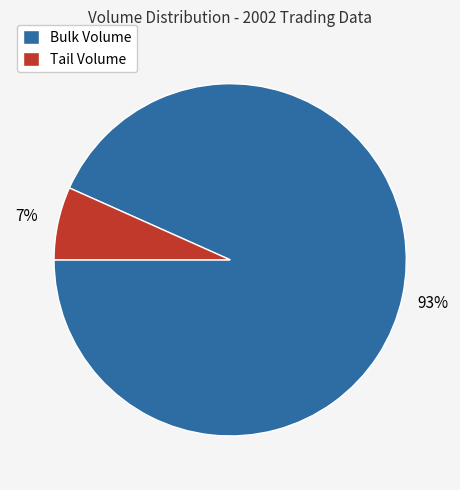

Rank the categories by value from lowest to highest.

Tail Volume, Bulk Volume